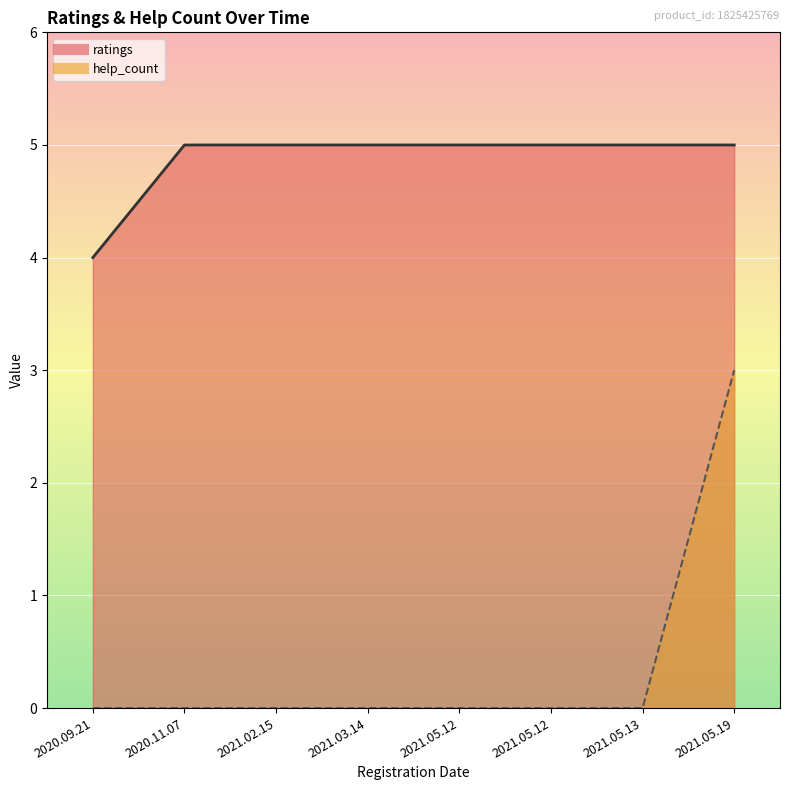

True or false: ratings and help_count intersect in this chart.

False